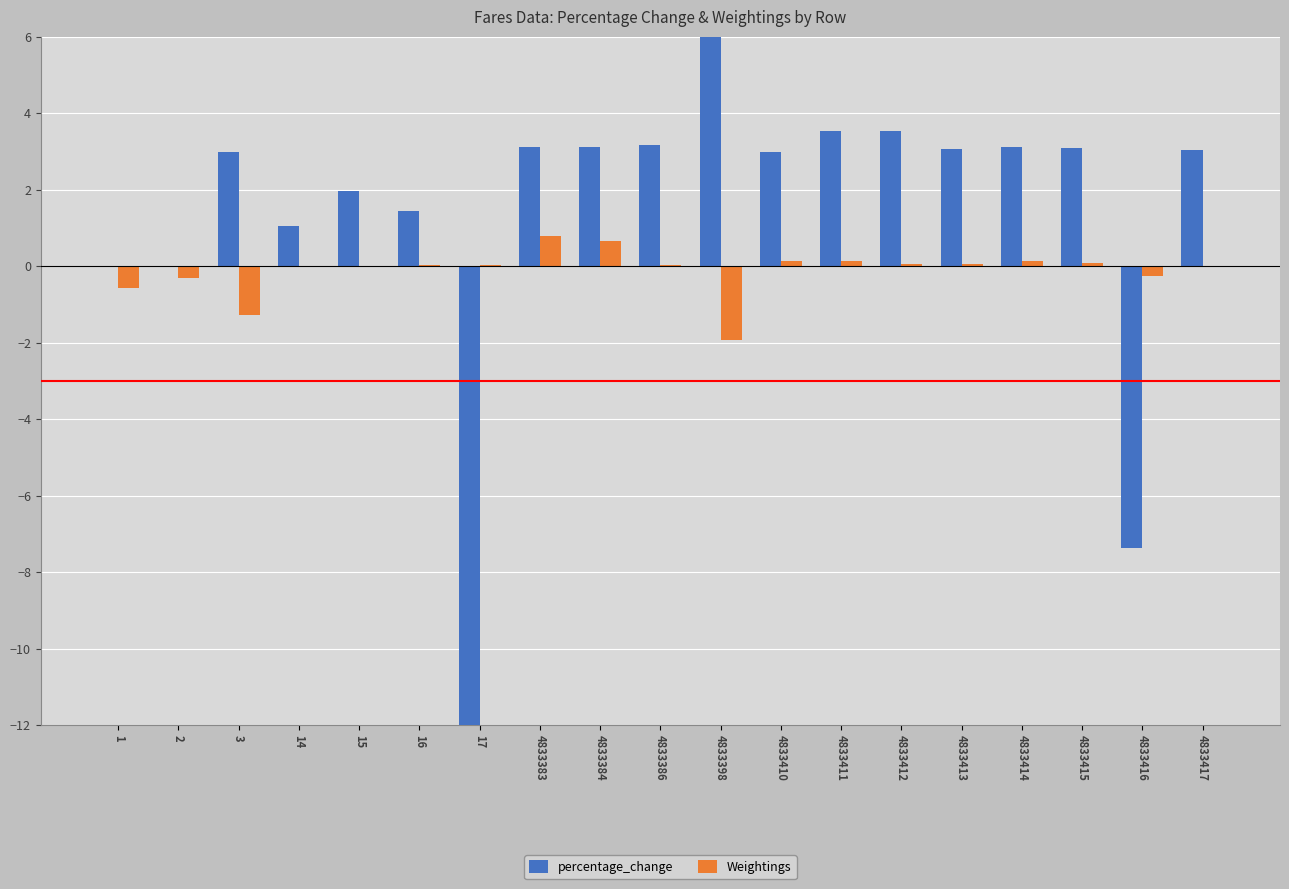

The Weightings series shows 0.1 at 4833415. True or false?

False